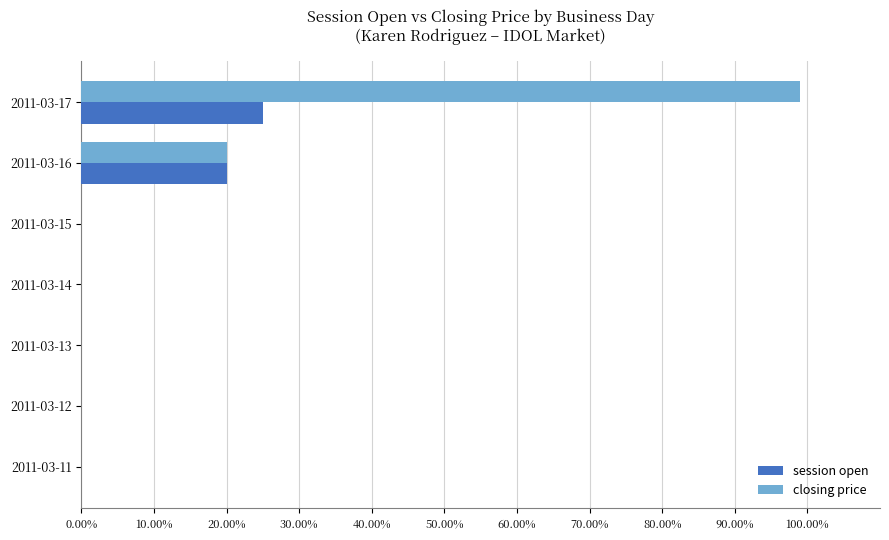

What is the highest value of the closing price series?

99